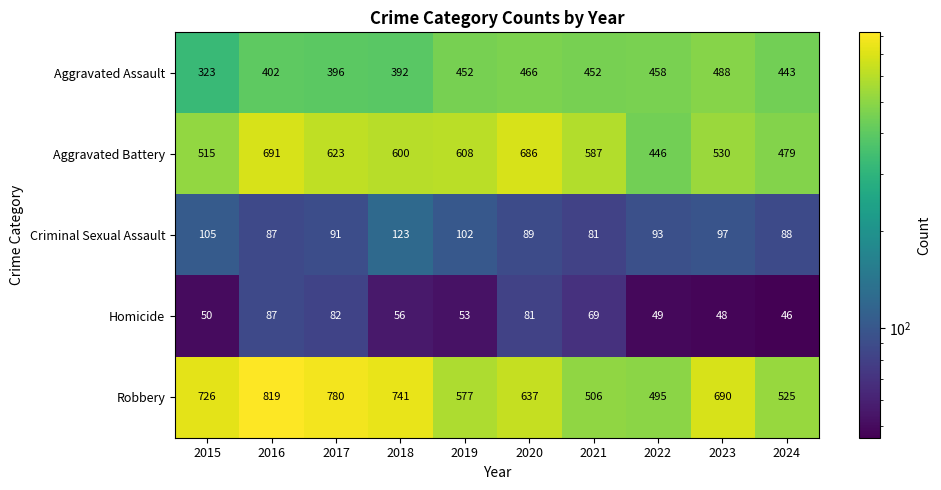

What is the maximum value shown in the chart?

819